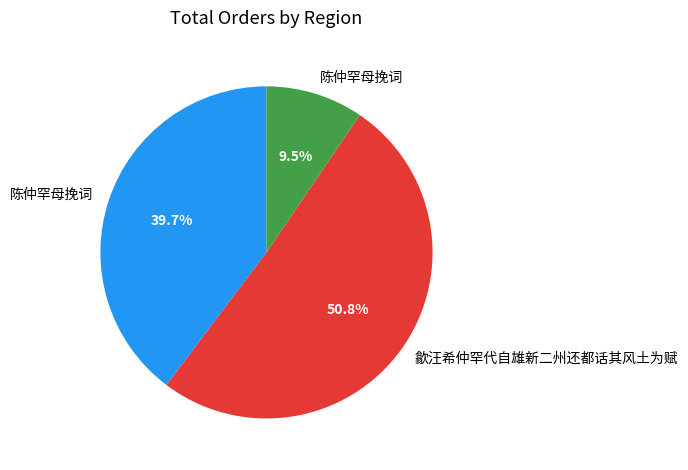

Is there a majority slice in this chart?

Yes